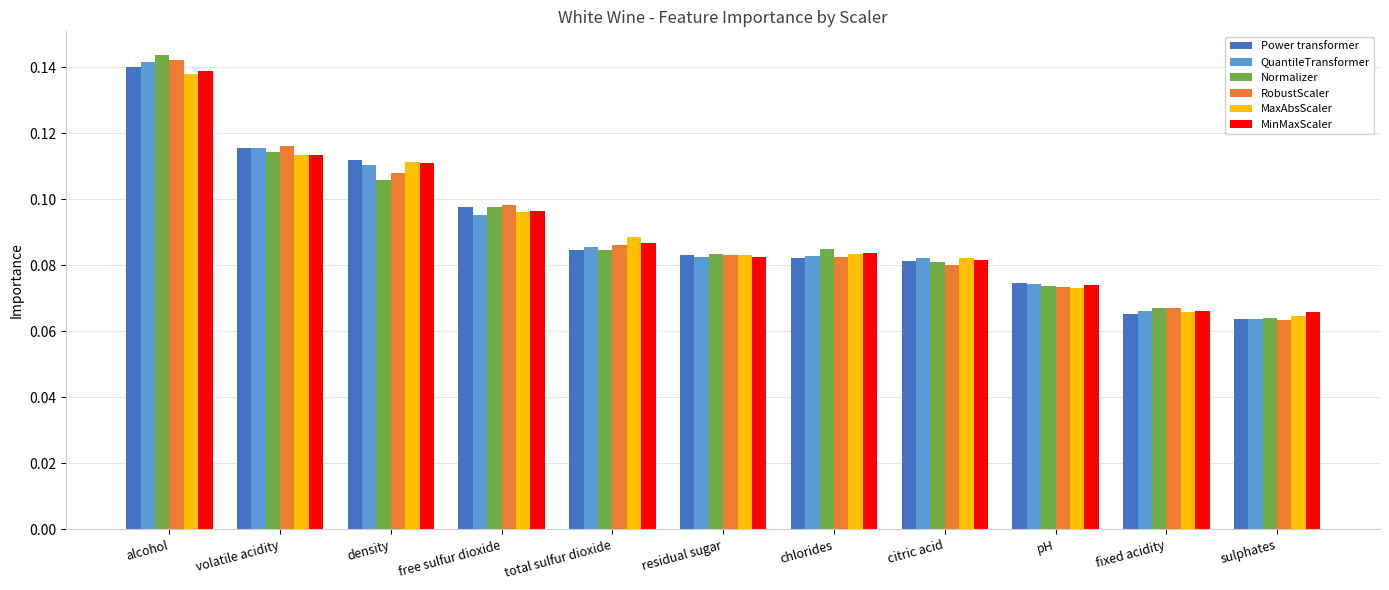

At which label is QuantileTransformer closest to 0?

sulphates